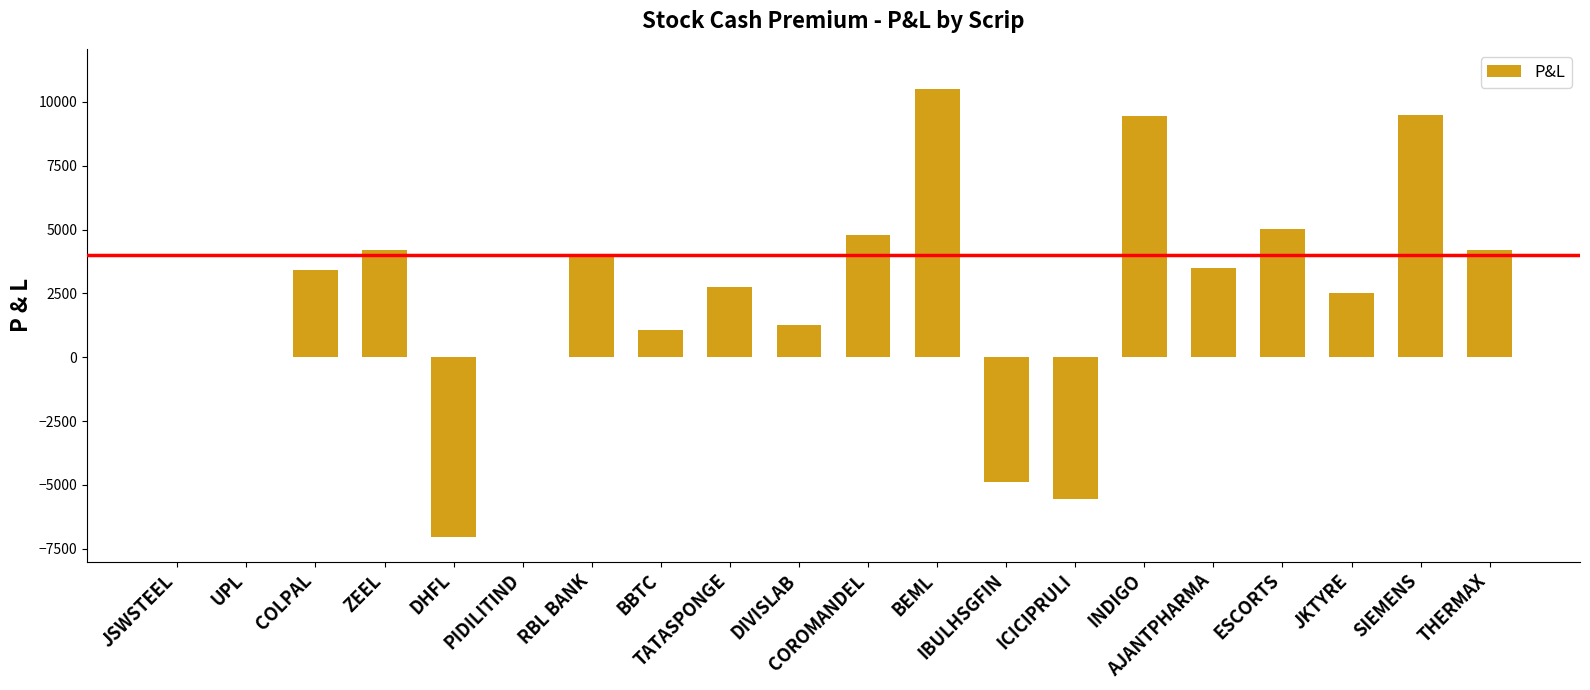

The value at UPL is 0. True or false?

True